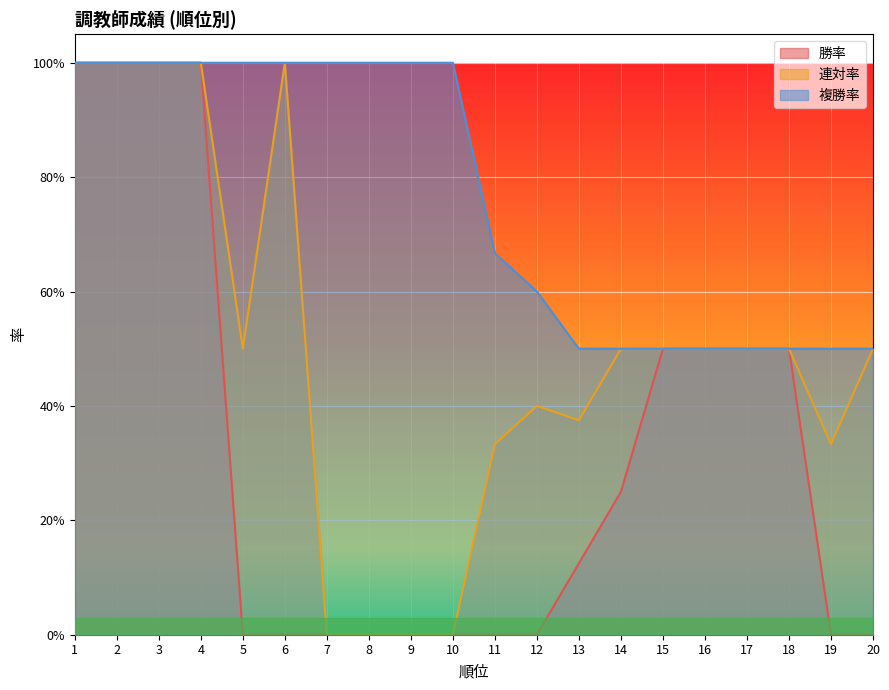

How many 勝率 values are between 0 and 1?

20